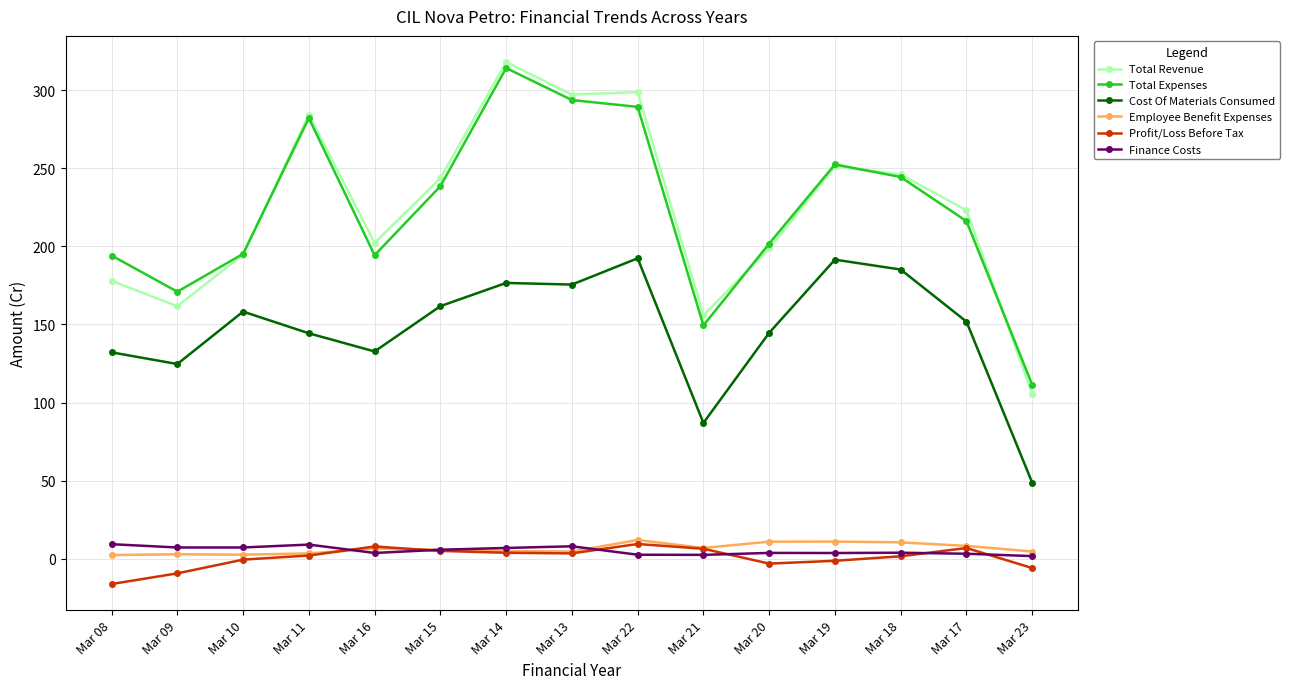

True or false: Cost Of Materials Consumed has more than 2 points higher than both neighbors.

True